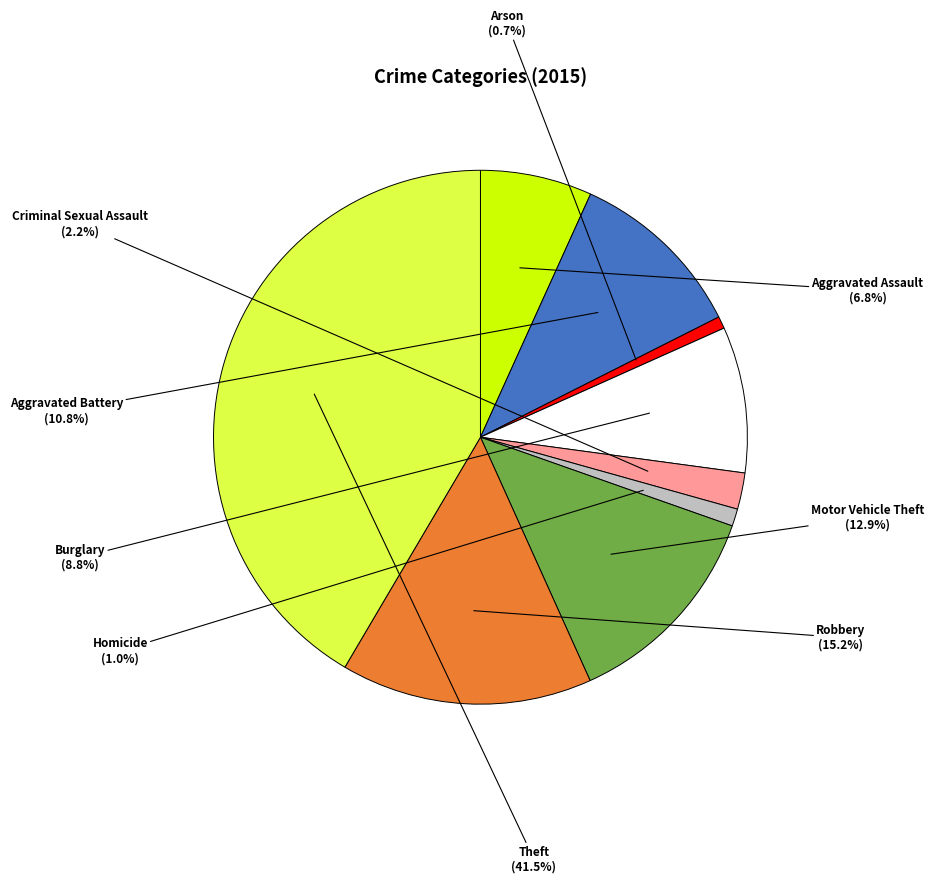

Is there a majority slice in this chart?

No